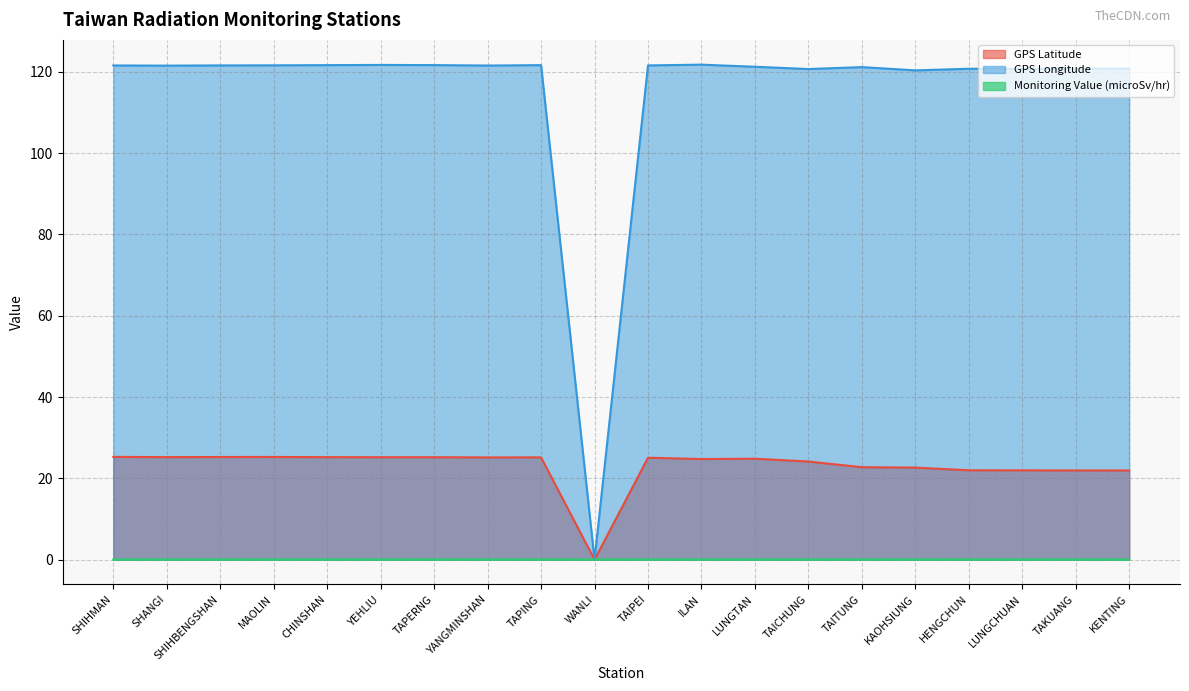

What is the average value of the GPS Longitude series?

115.2